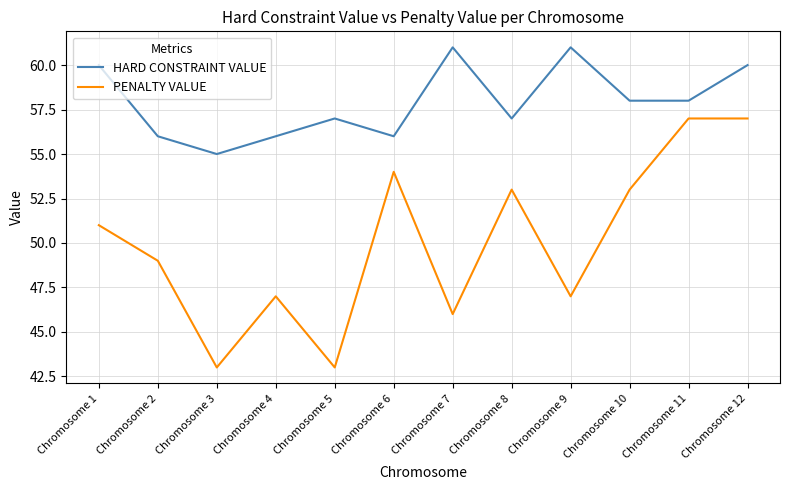

The value of HARD CONSTRAINT VALUE at Chromosome 11 is 31. True or false?

False